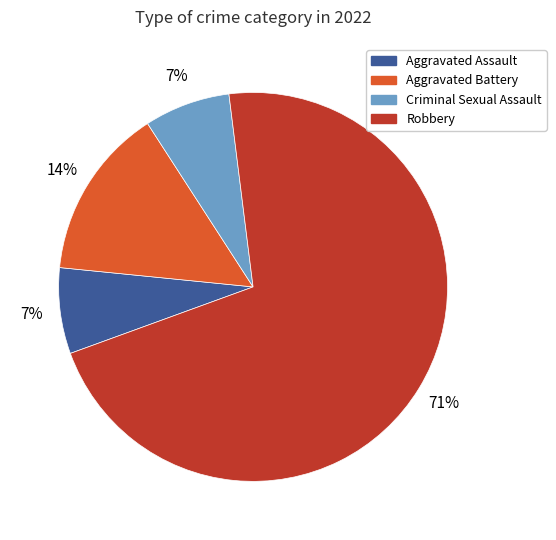

Which slice represents more than half of the pie?

Robbery